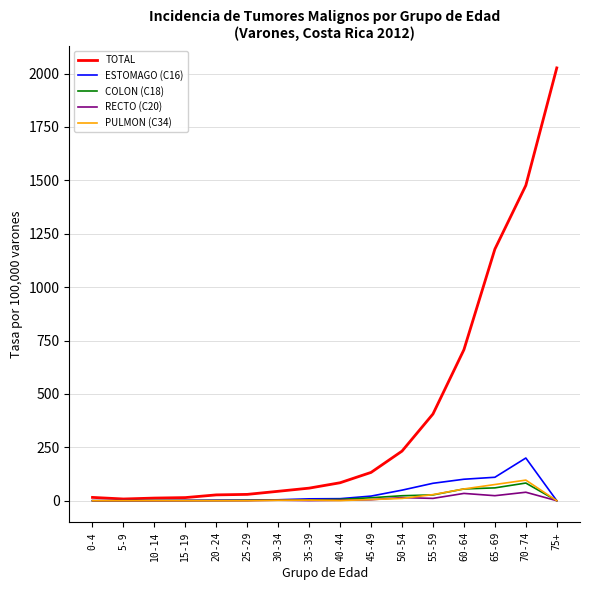

Which series has the largest total across all categories?

TOTAL